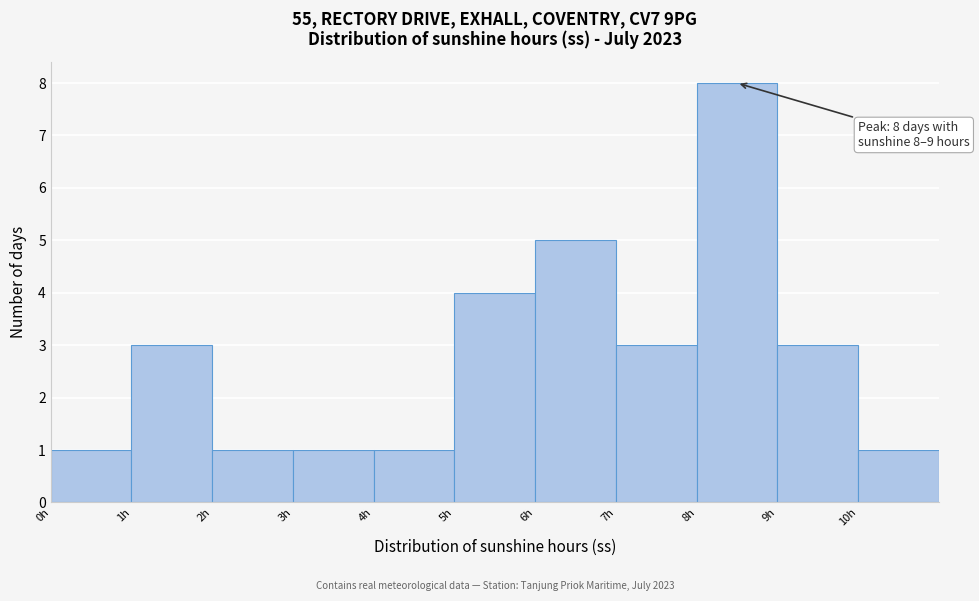

Over which range of the x-axis is the bar tallest?

8 to 9